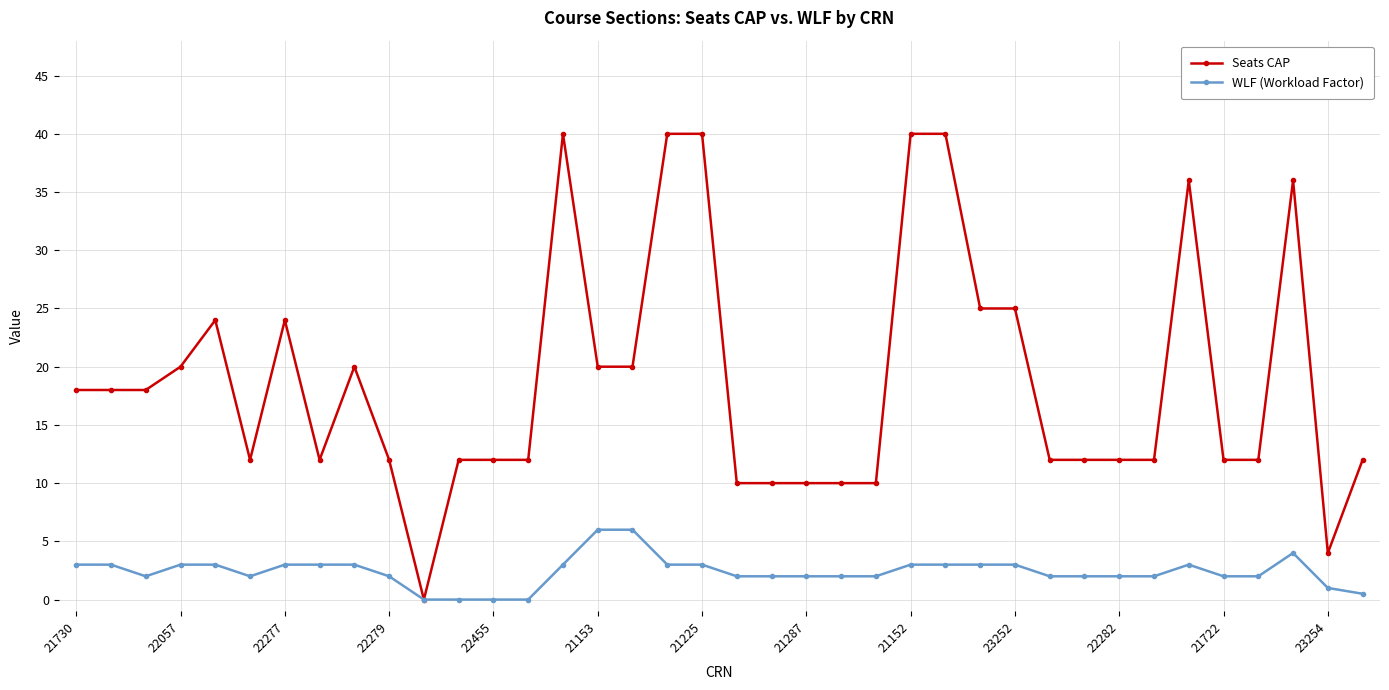

What is the highest value of the Seats CAP series?

40.0